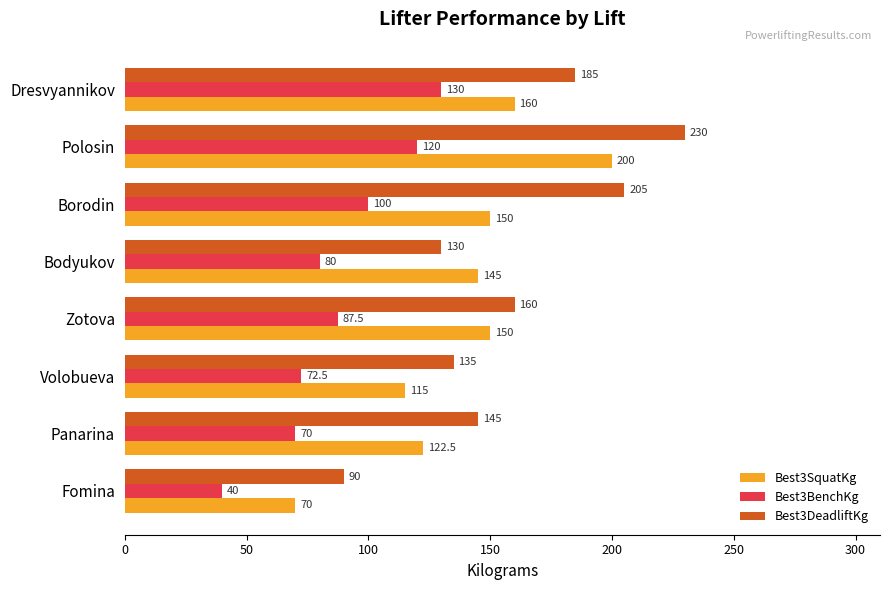

List the series in order of their peak value, highest first.

Best3DeadliftKg, Best3SquatKg, Best3BenchKg